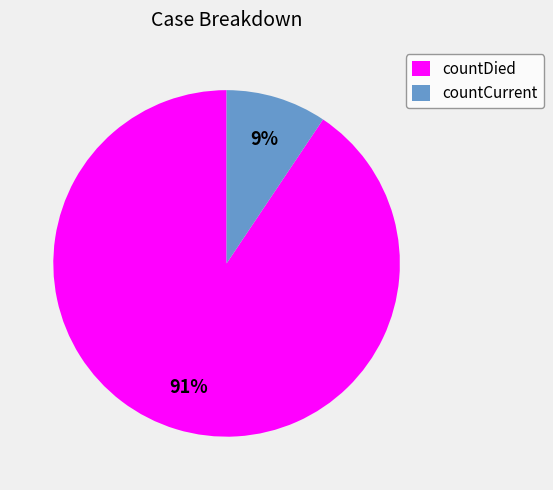

What is the ratio of the value at countCurrent to the value at countDied?

0.1